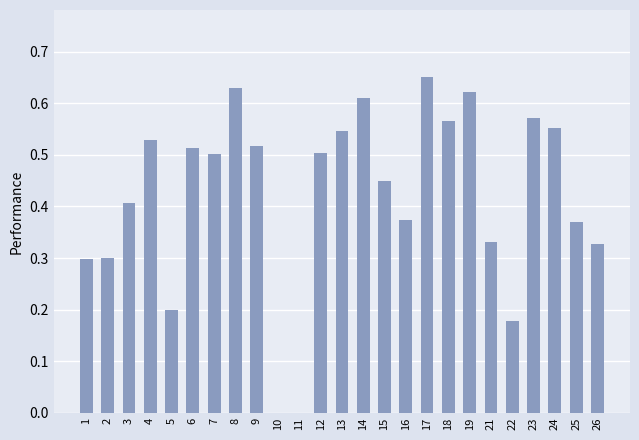

The chart shows a value of 0.3 at 26. True or false?

True